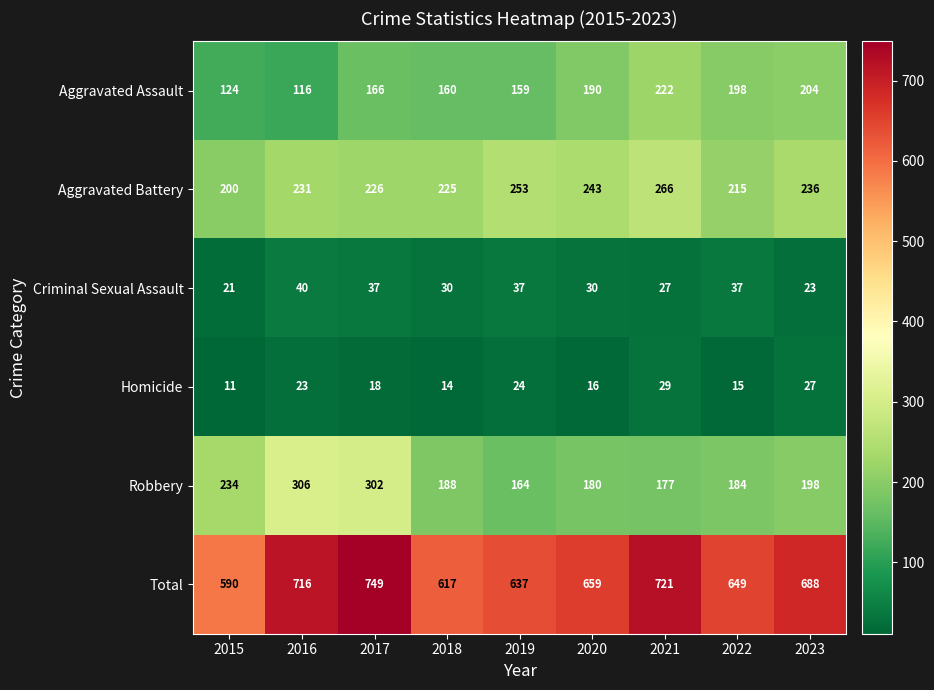

True or false: Robbery has a value of 198 at 2023.

True